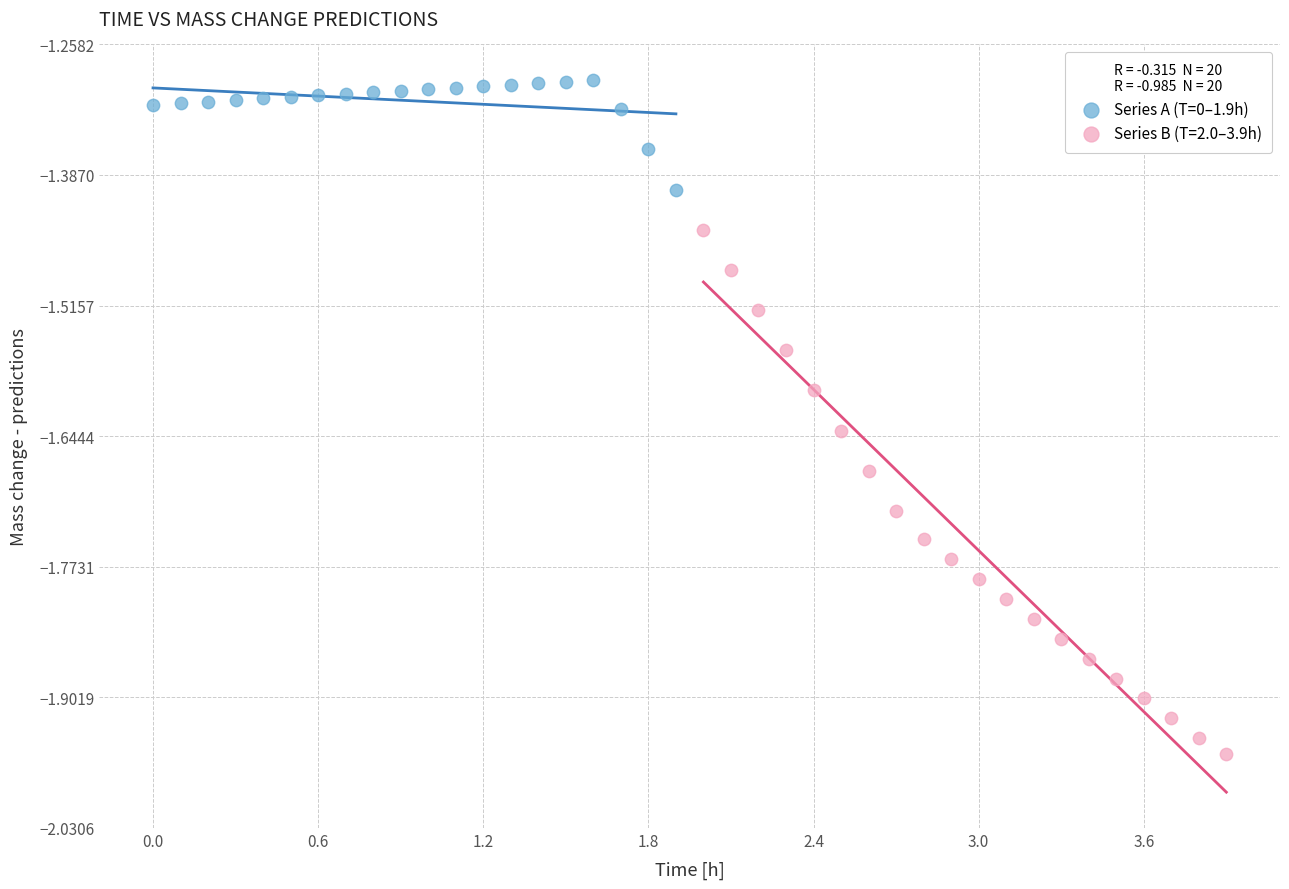

Which series contains the lowest Y value?

Series B (T=2.0–3.9h)